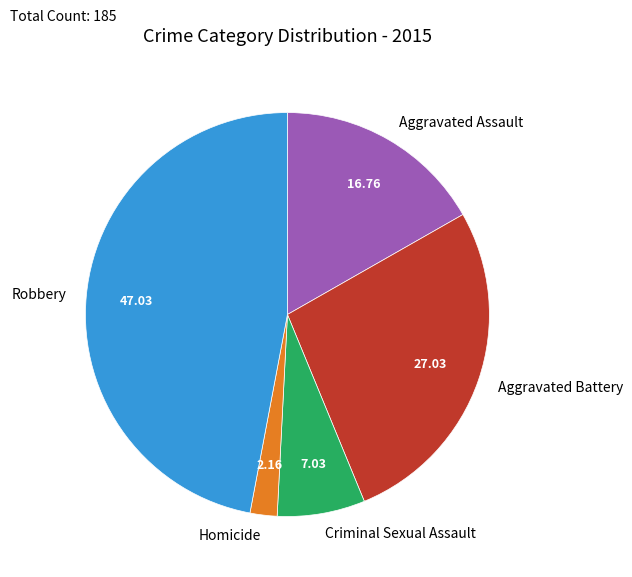

Rank the categories by value from highest to lowest.

Robbery, Aggravated Battery, Aggravated Assault, Criminal Sexual Assault, Homicide